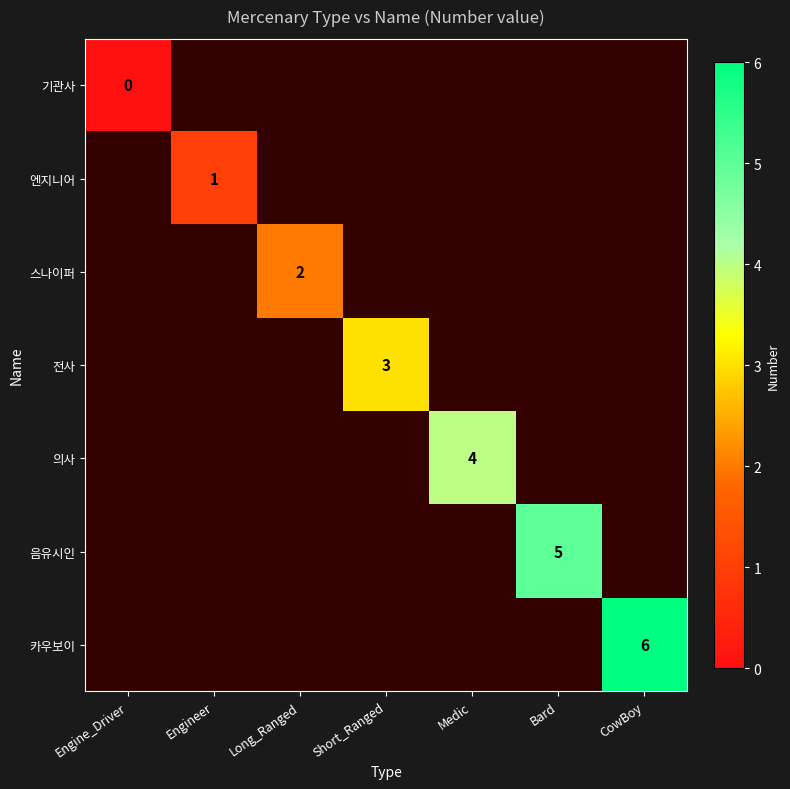

Is it true that 엔지니어 equals 1 at Engineer?

True